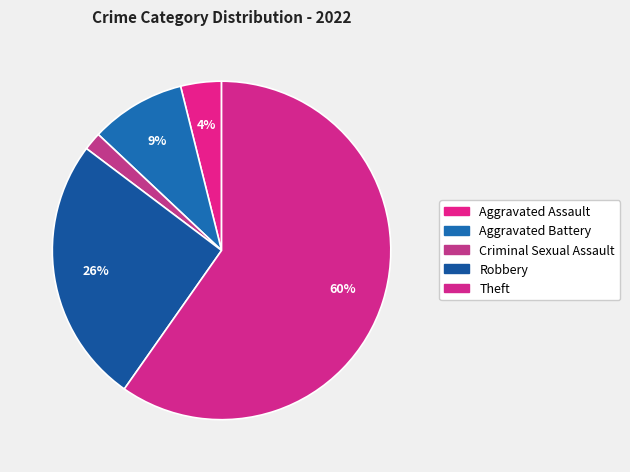

How many slices are in this pie chart?

5